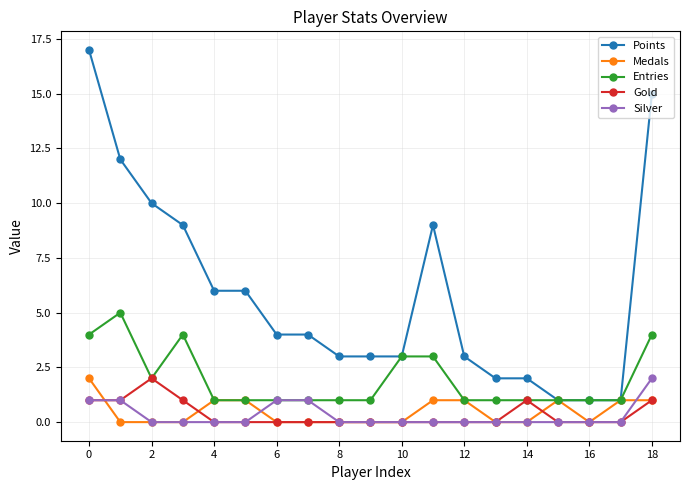

What is the sum of all Entries values?

37